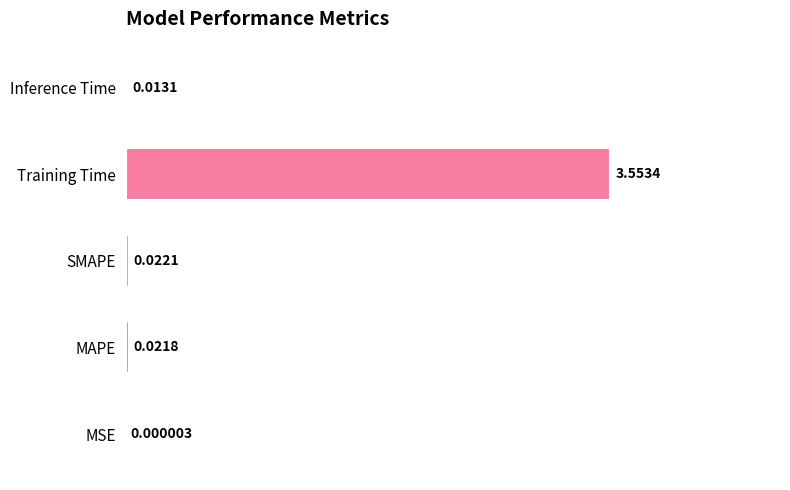

At which category does the chart reach its peak across all series?

Training Time